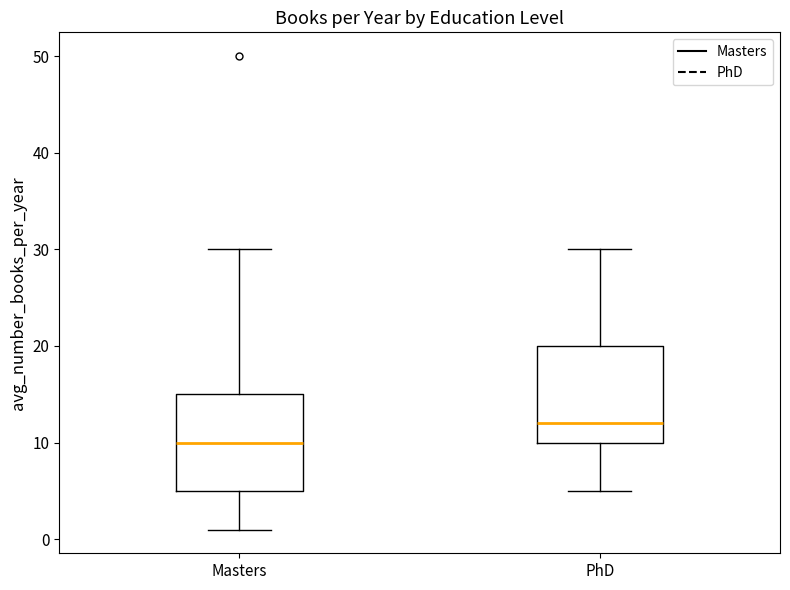

Where does the median line of the box for PhD sit on the y-axis? The values are not printed on the chart, so give them approximately, as read against the axis.

12